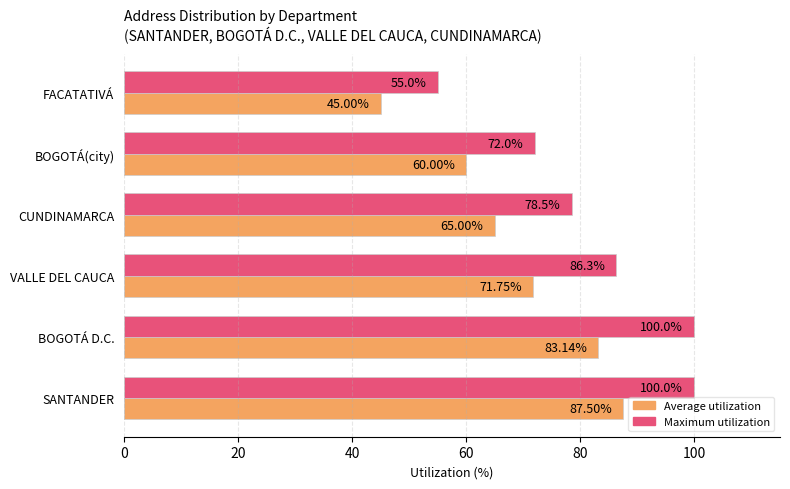

At which category is the sum across all series the highest?

SANTANDER